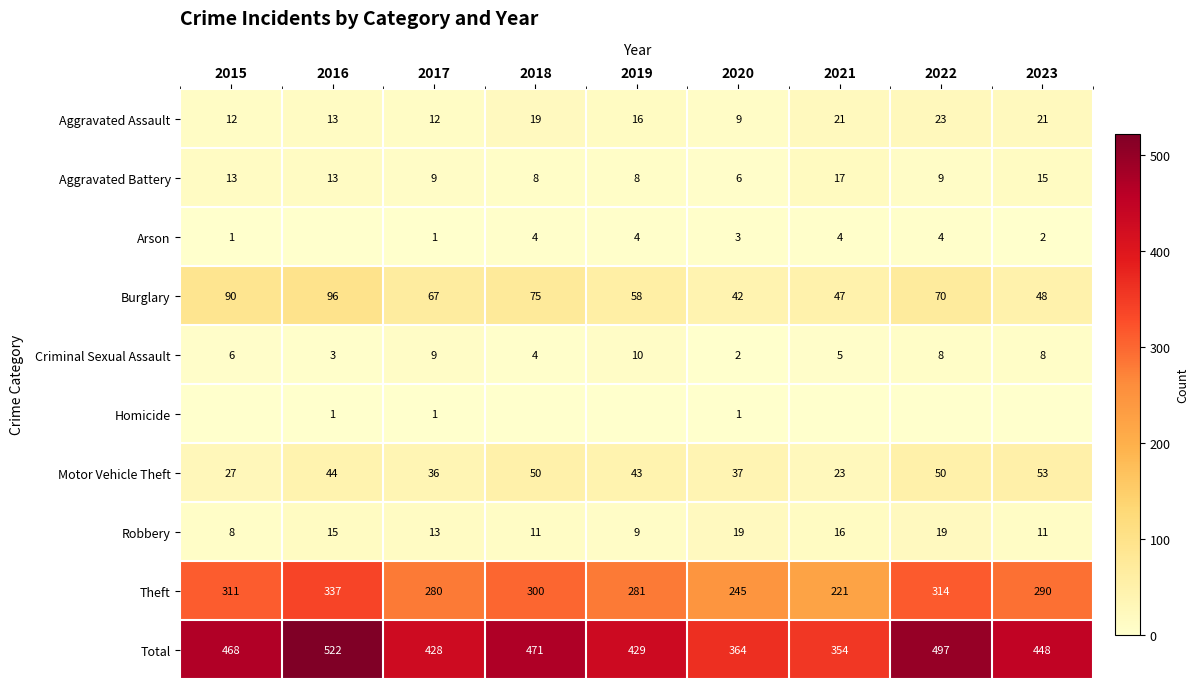

Rank the categories by Total value from highest to lowest.

2016, 2022, 2018, 2015, 2023, 2019, 2017, 2020, 2021